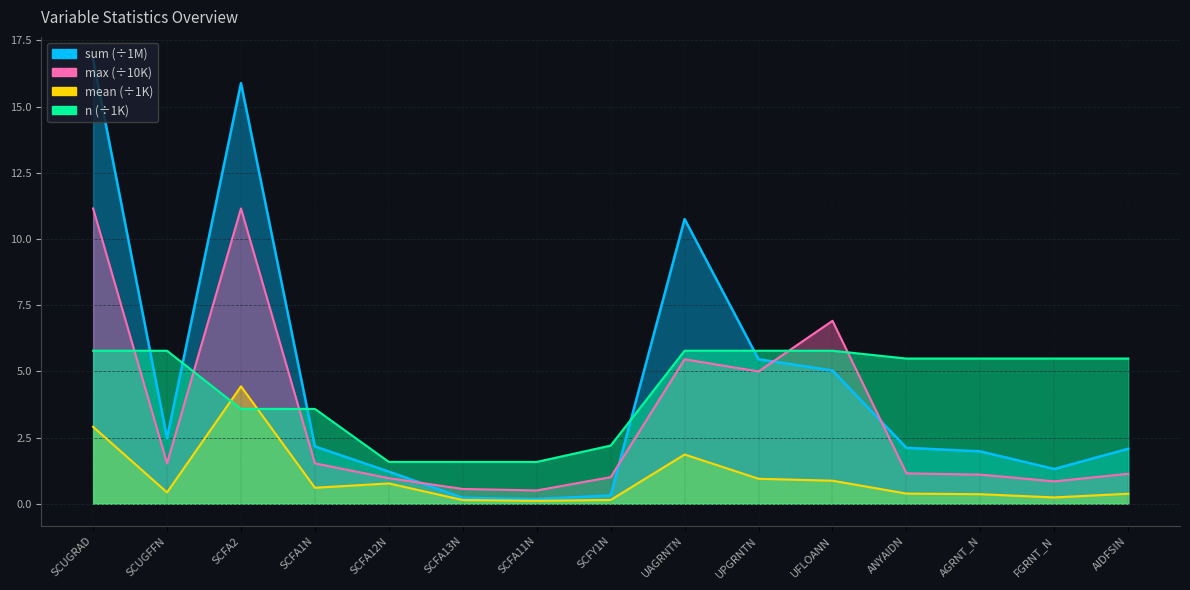

Is it true that max equals 1.4 at SCFA12N?

False